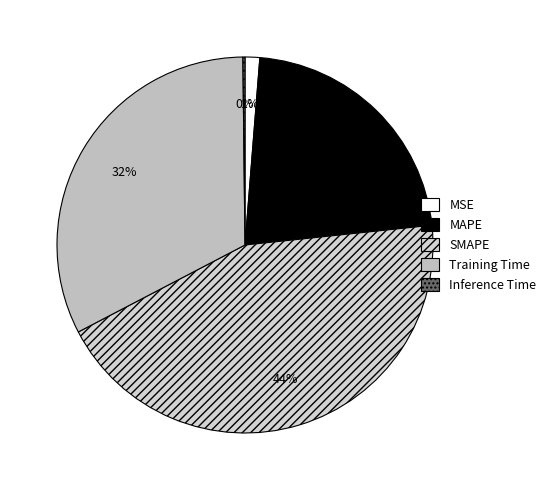

True or false: Inference Time accounts for 1% of the total.

False